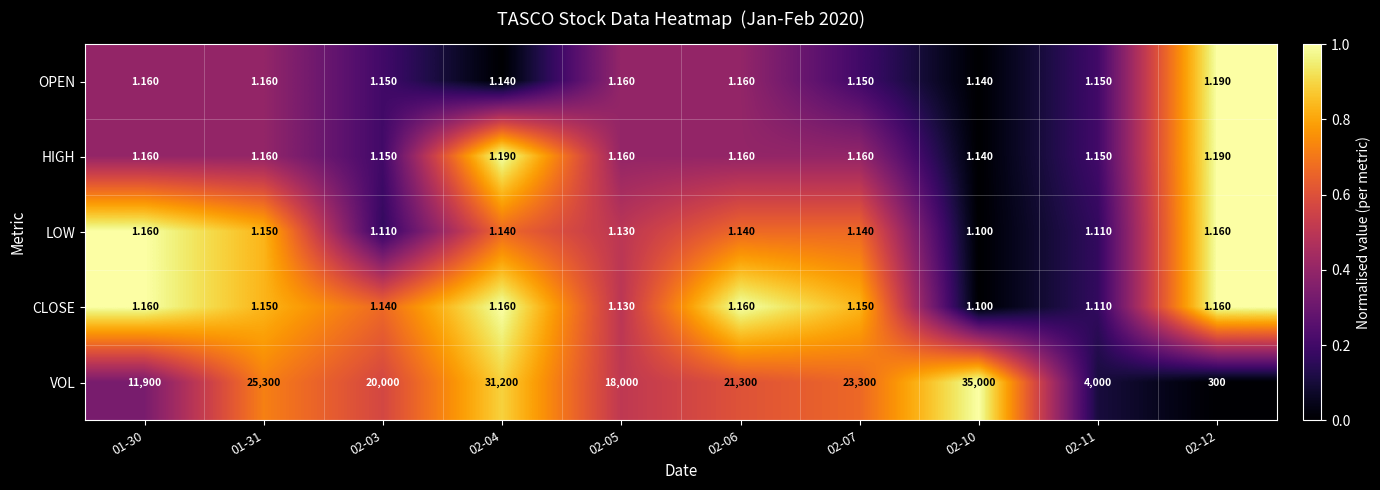

Is the value of HIGH at 02-10 greater than the value of VOL at 02-12?

No